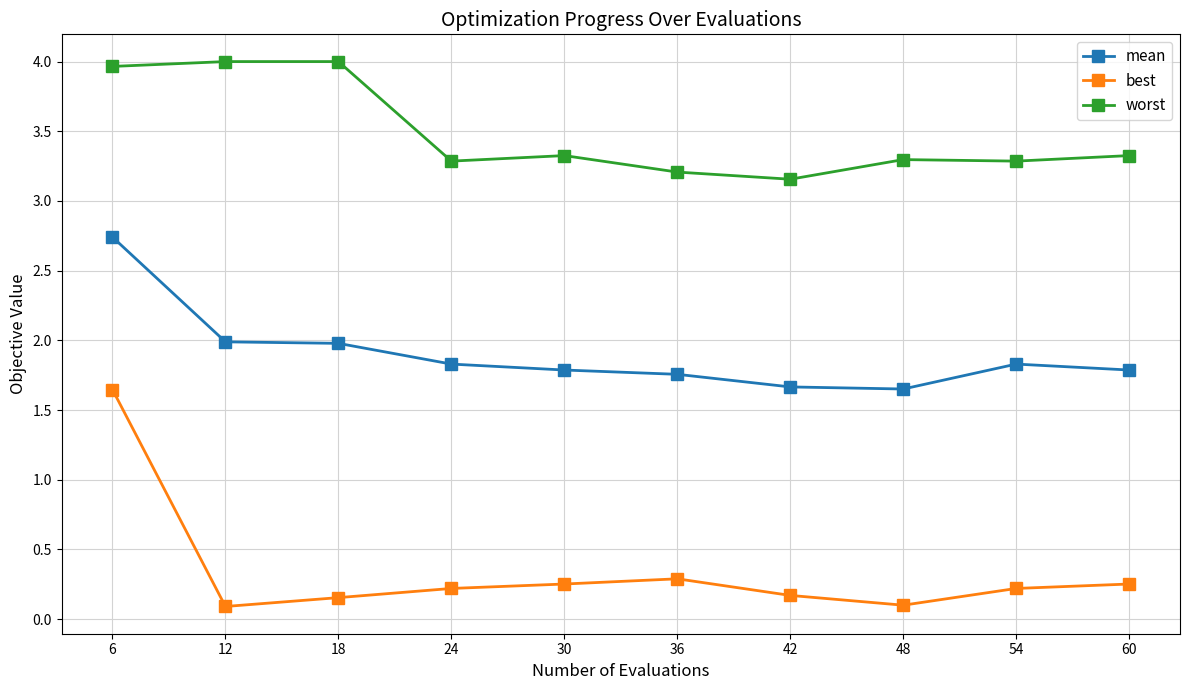

True or false: mean has more than 0 interior local peaks.

True